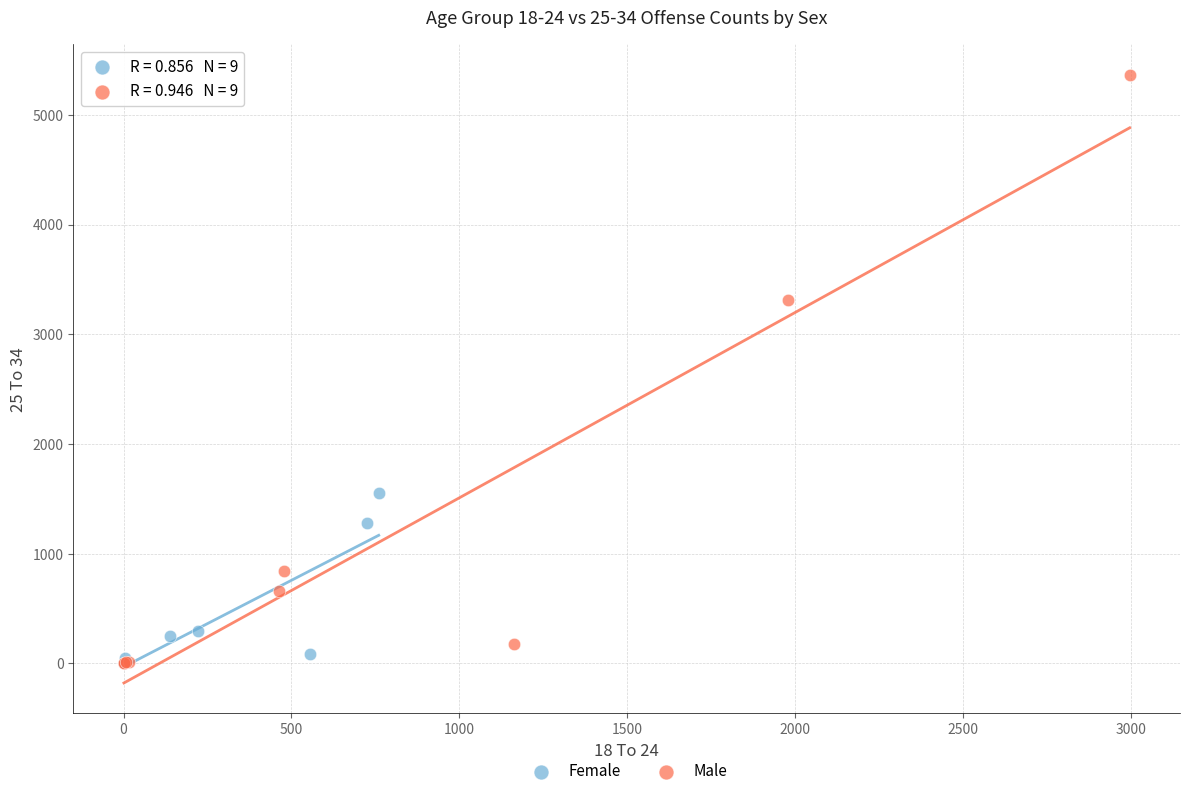

Which series contains the highest Y value?

Male